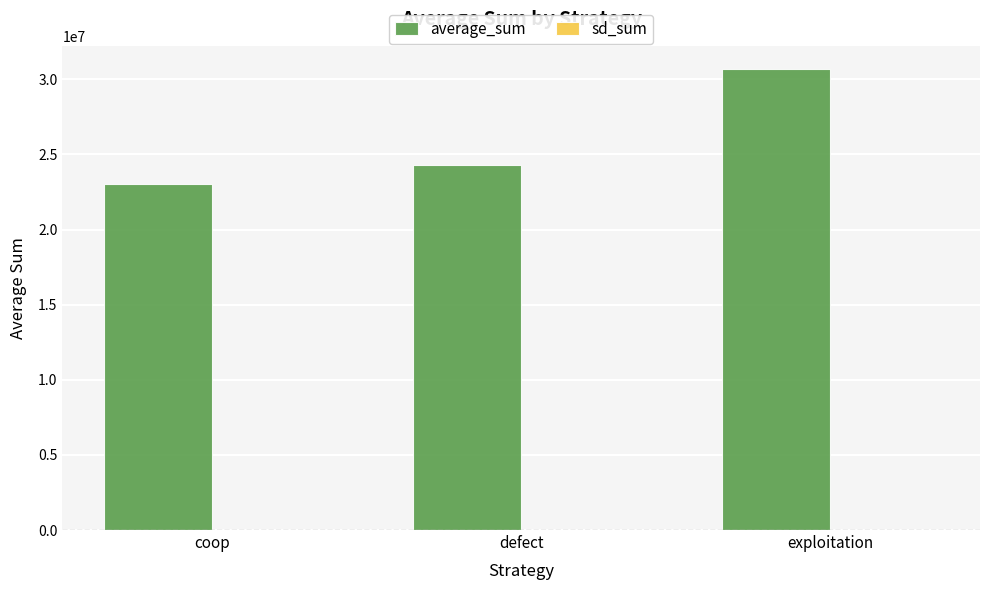

Which label corresponds to the largest value in the chart?

exploitation